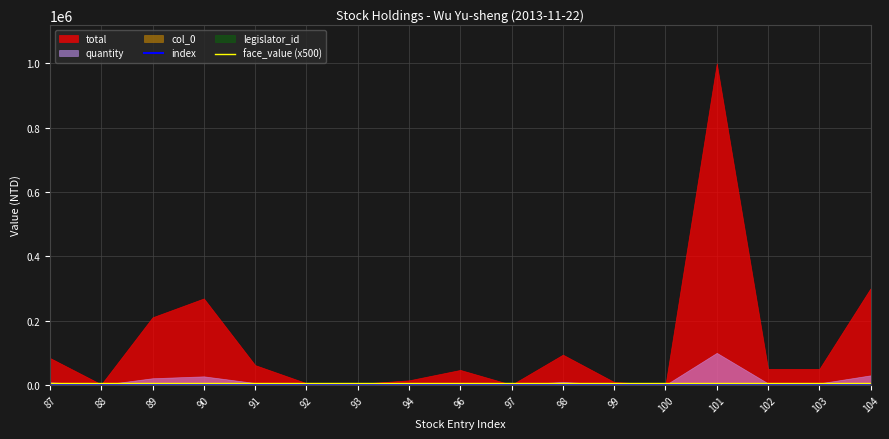

How many lines are shown in the chart?

2